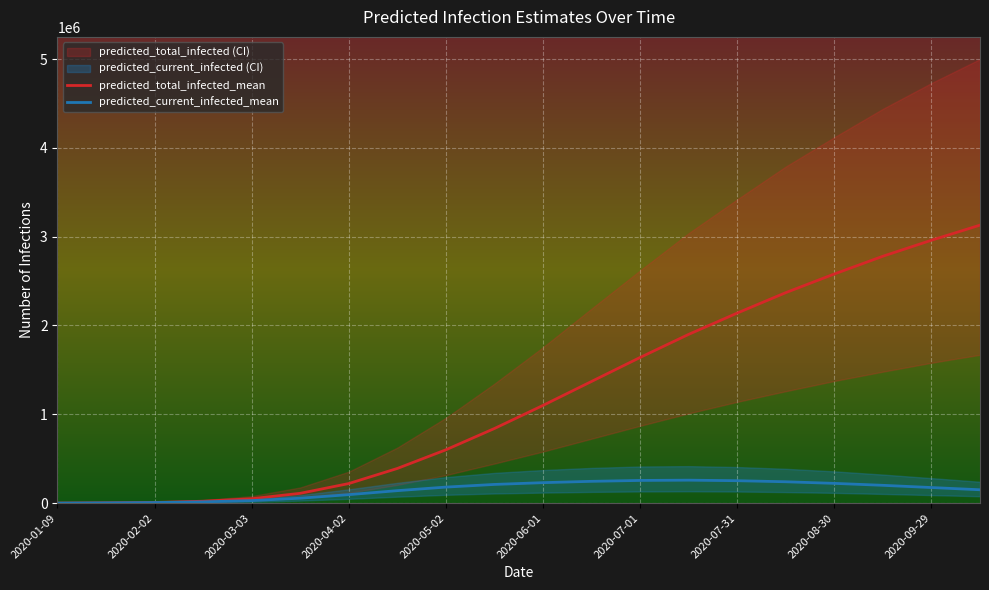

What is the sum of the predicted_total_infected_lower values at 2020-03-03 and 2020-01-09?

26056